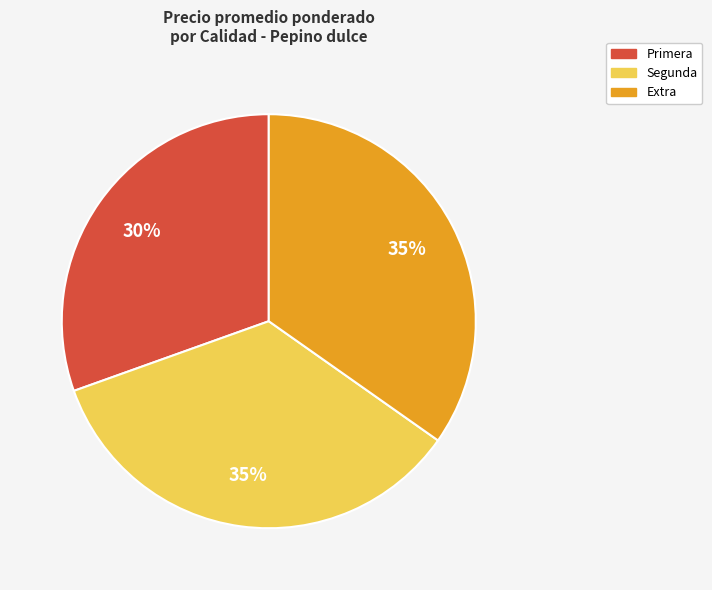

Which slice is the smallest?

Primera